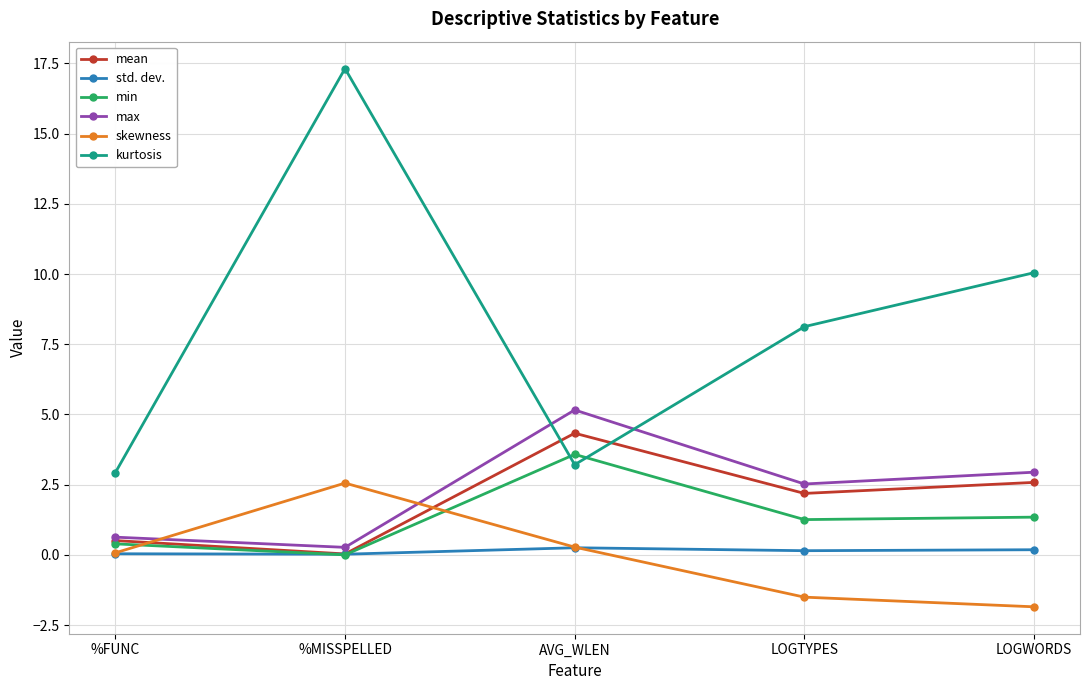

Is it true that skewness equals 2.6 at %MISSPELLED?

True